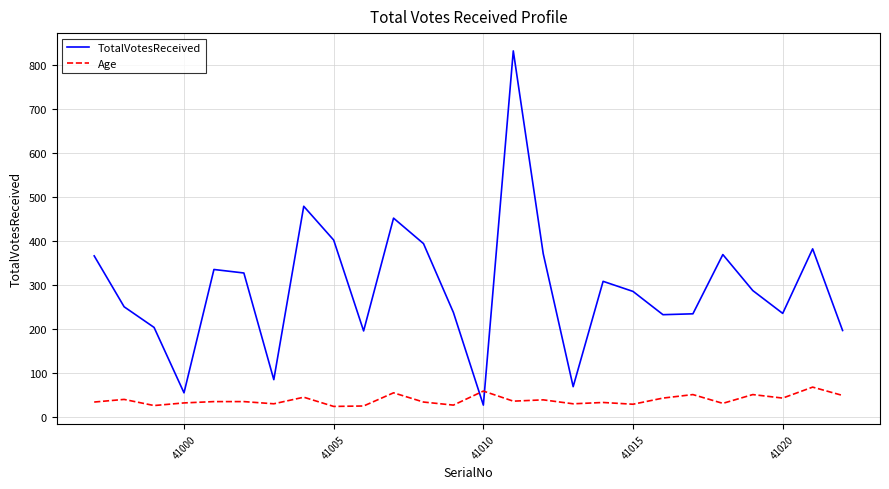

Which series has the largest total across all categories?

TotalVotesReceived